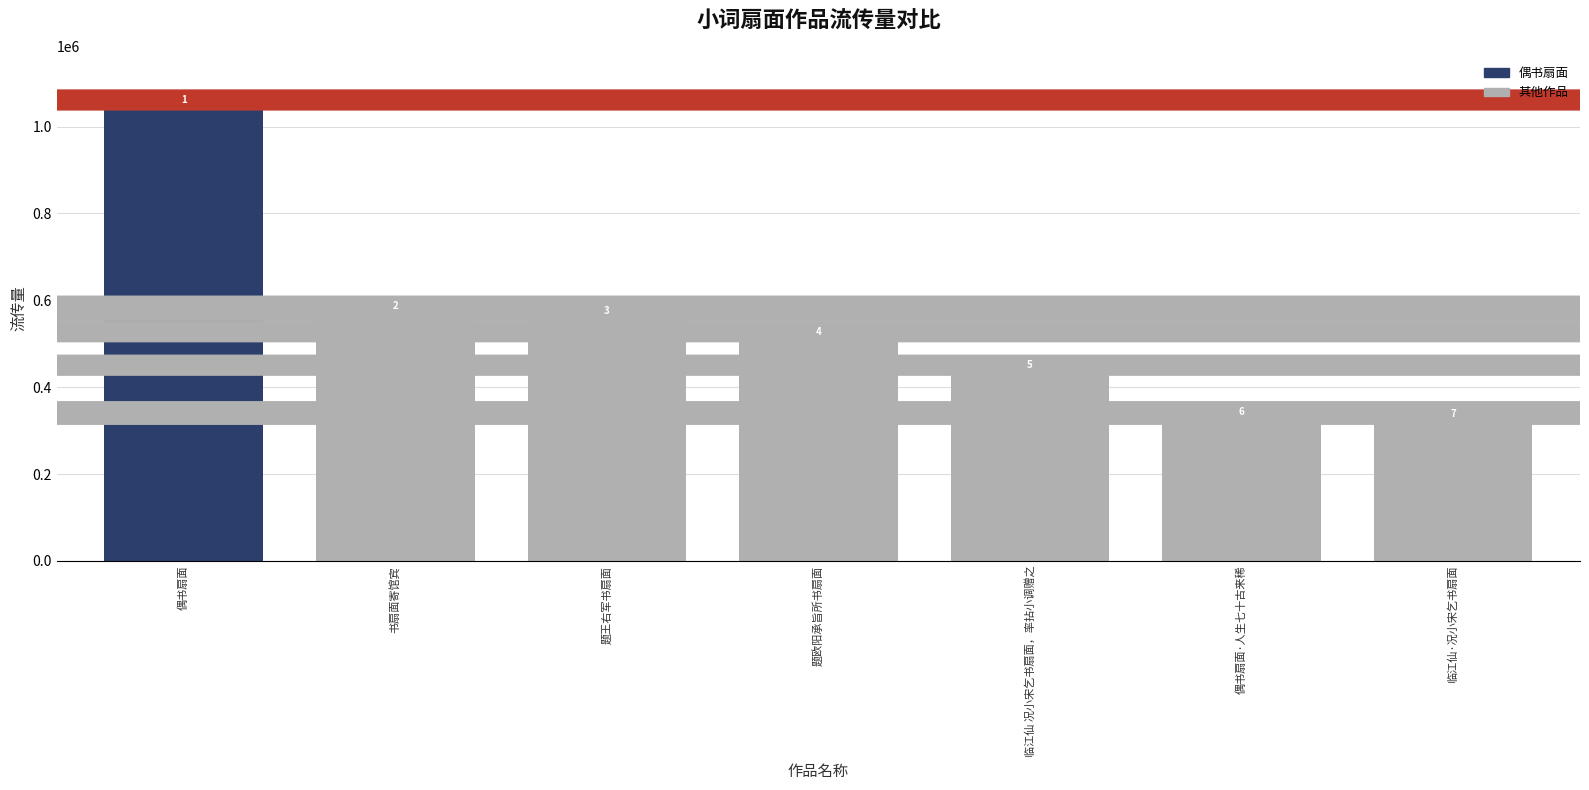

Reading right to left, transcribe all the data shown in this chart.

314767	320725	427791	504799	552576	563686	1038296